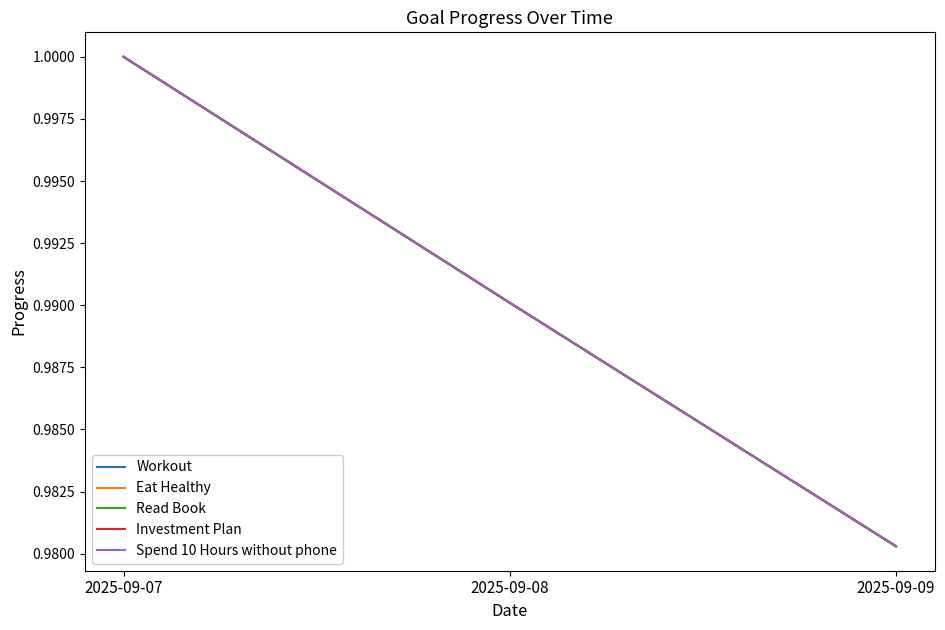

Does the chart display data point markers on the line(s)?

No